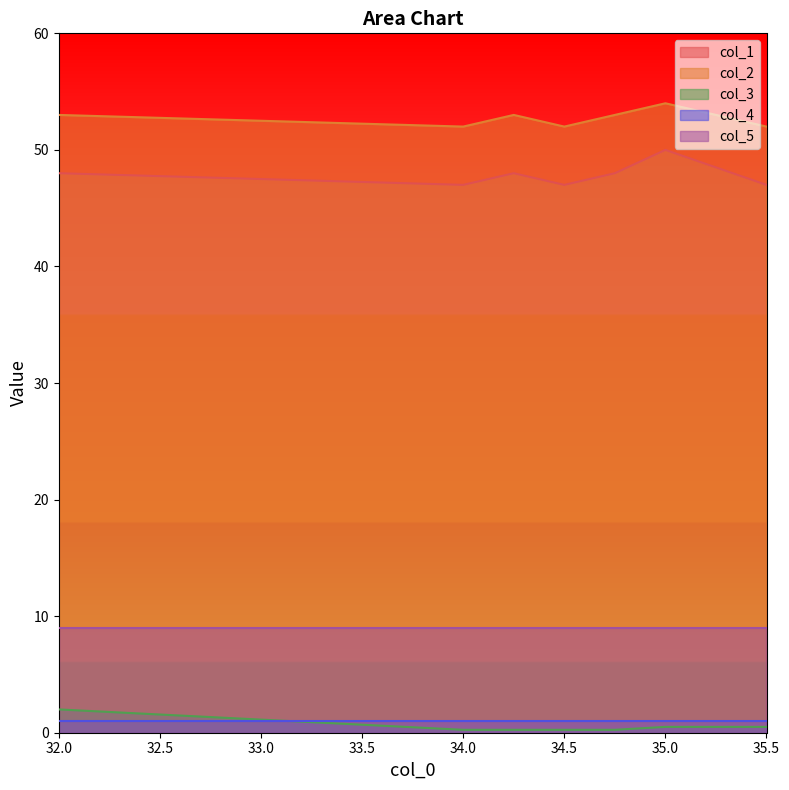

What is the difference between the maximum and minimum values in the col_2 series?

2.0